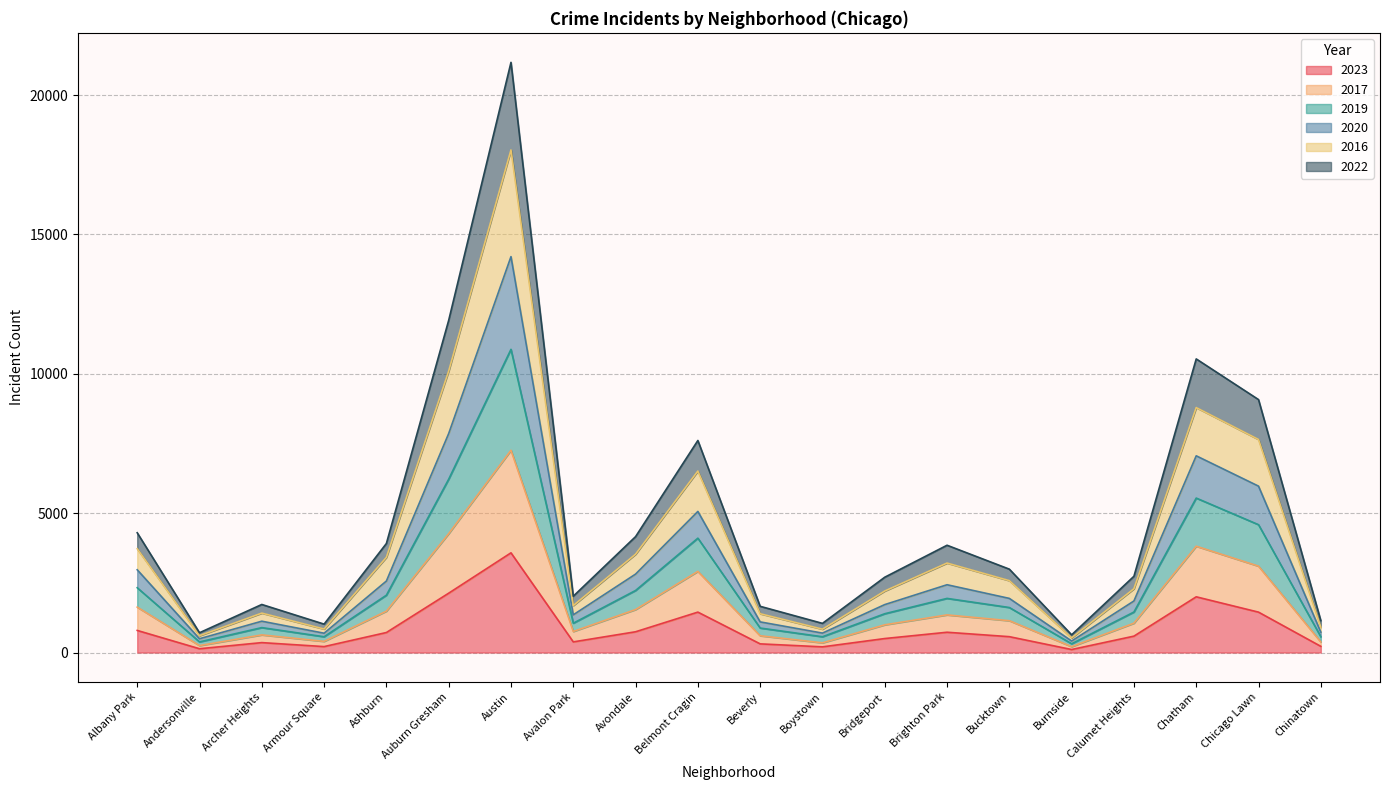

At which category is the sum across all series the highest?

Austin